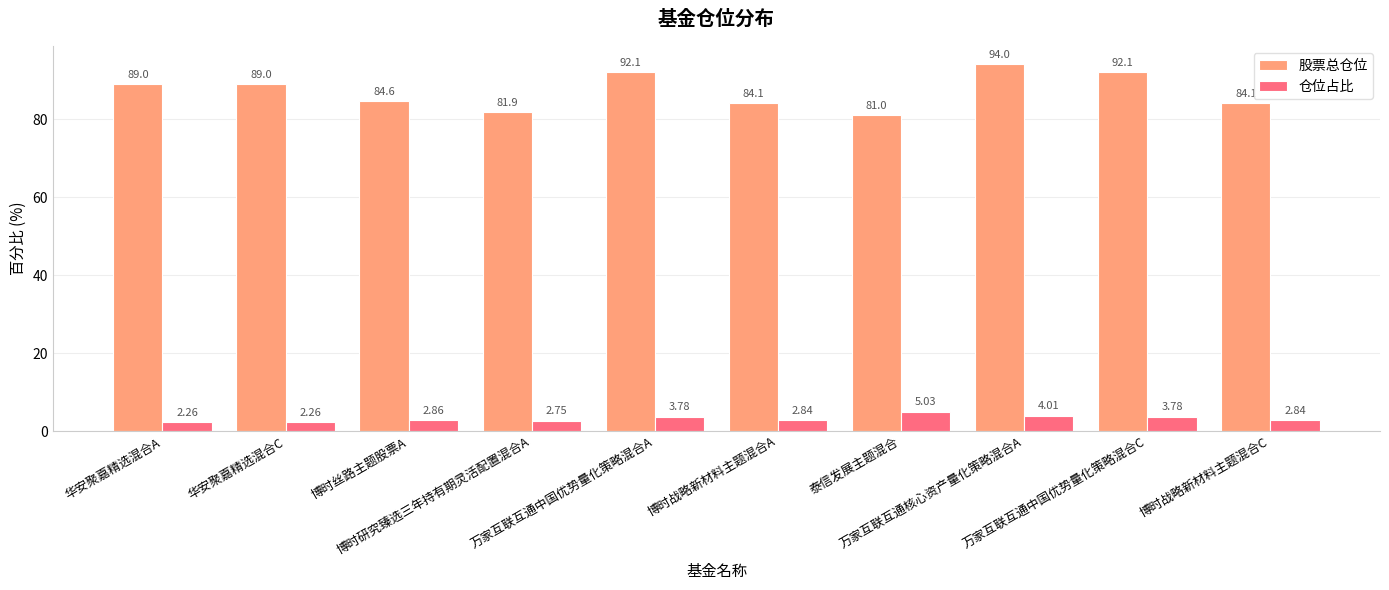

What is the approximate value of 股票总仓位 at 华安聚嘉精选混合C?

89.0